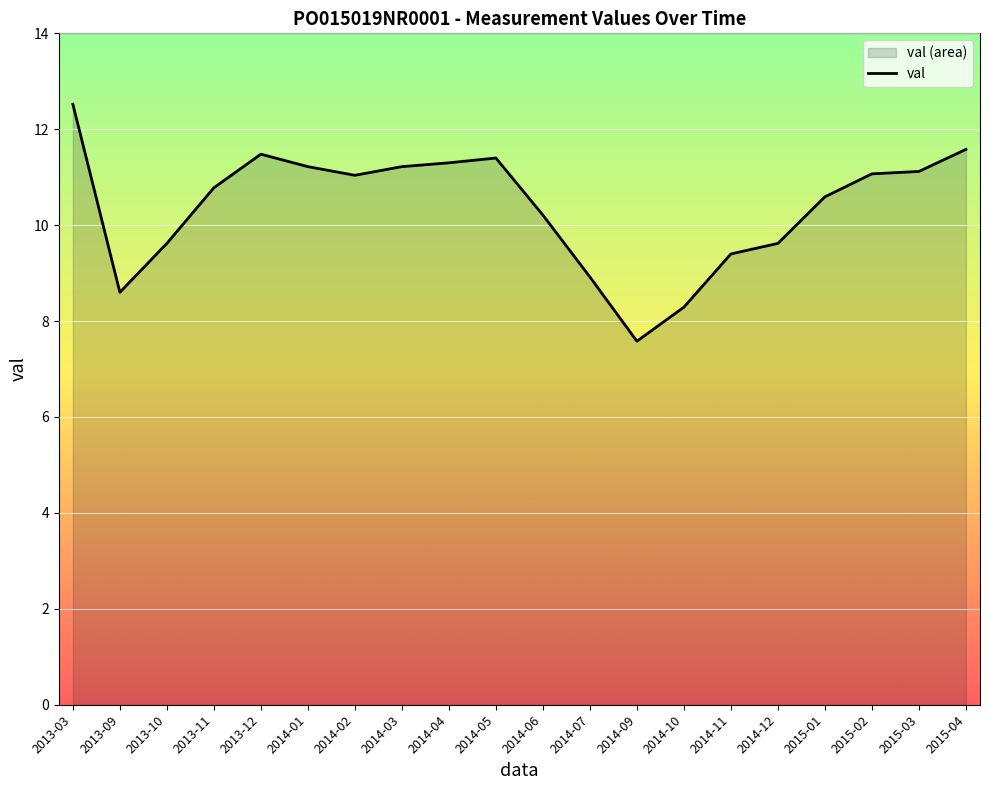

Rank the categories by value from lowest to highest.

2014-09, 2014-10, 2013-09, 2014-07, 2014-11, 2013-10, 2014-12, 2014-06, 2015-01, 2013-11, 2014-02, 2015-02, 2015-03, 2014-01, 2014-03, 2014-04, 2014-05, 2013-12, 2015-04, 2013-03